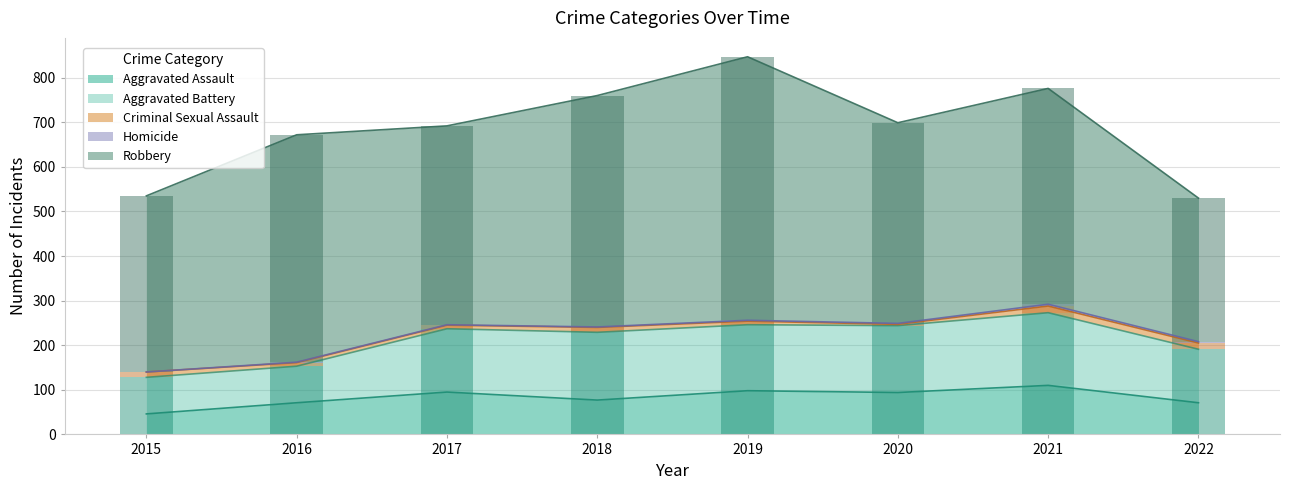

Which series has the largest range (max minus min)?

Robbery